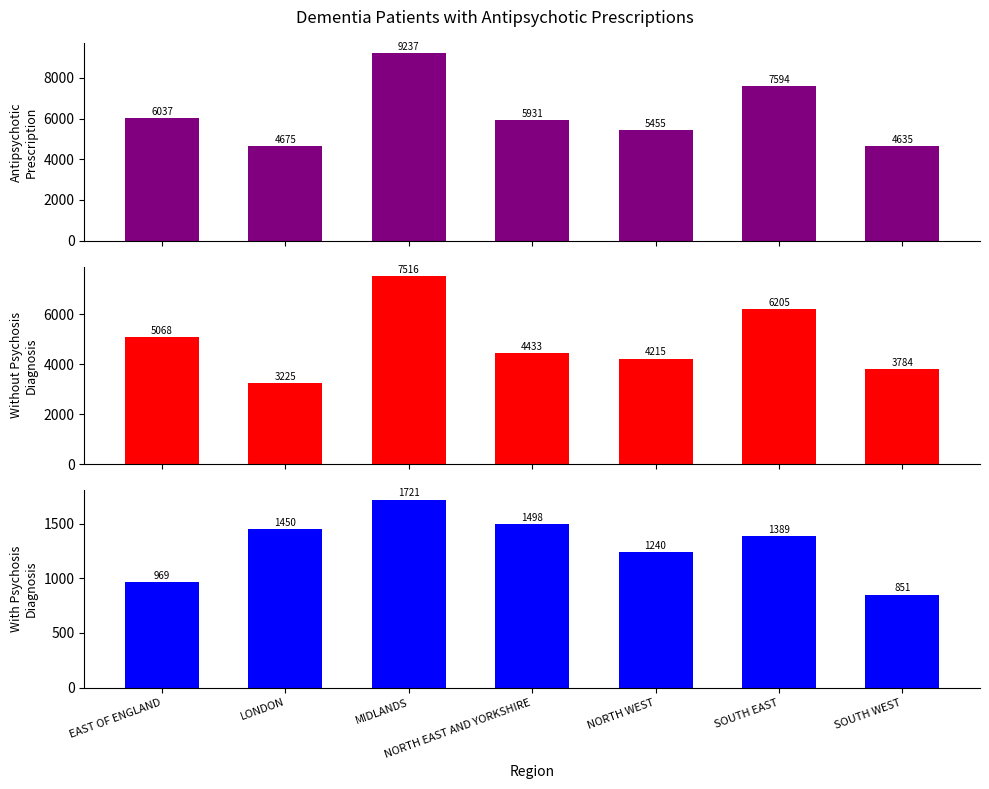

What is the label of the 6th bar from the left?

SOUTH EAST